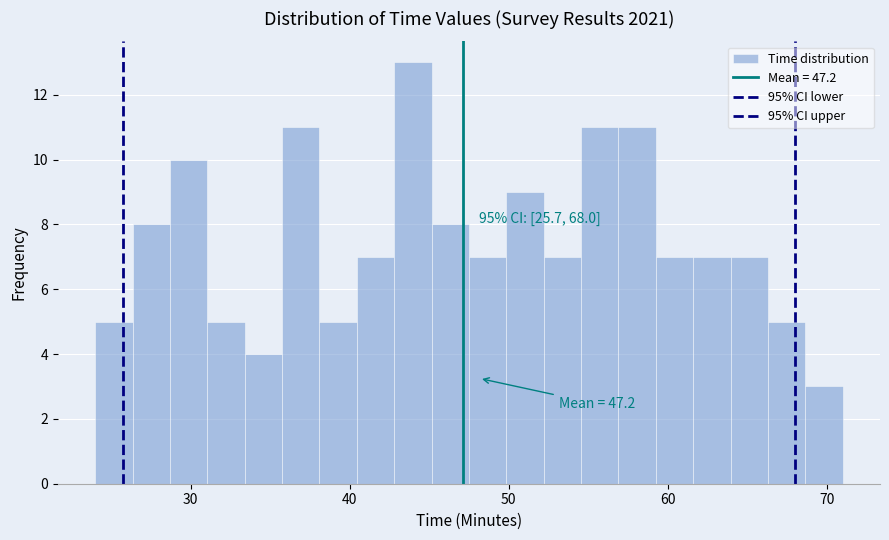

Read against the x-axis, roughly where is the centre of the tallest bar?

44